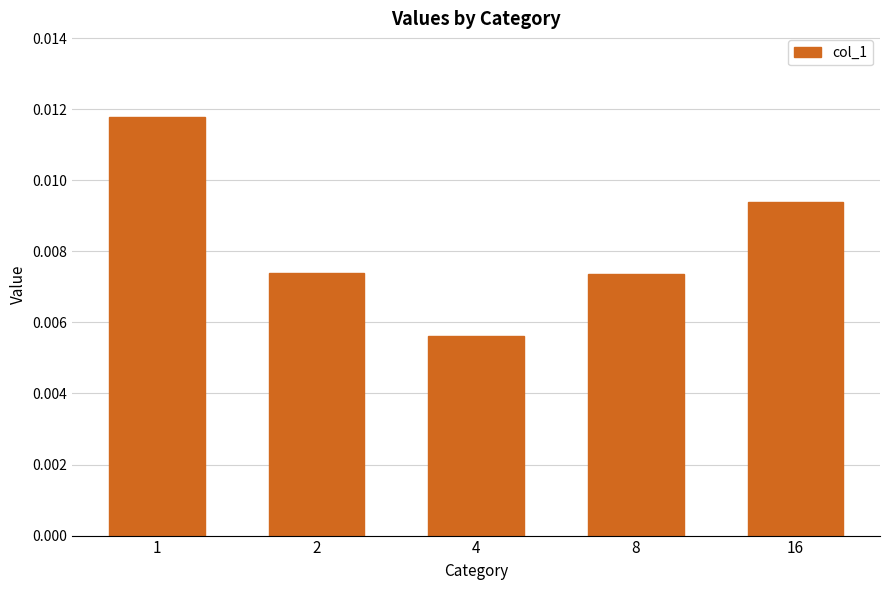

Which label corresponds to the smallest value in the chart?

4